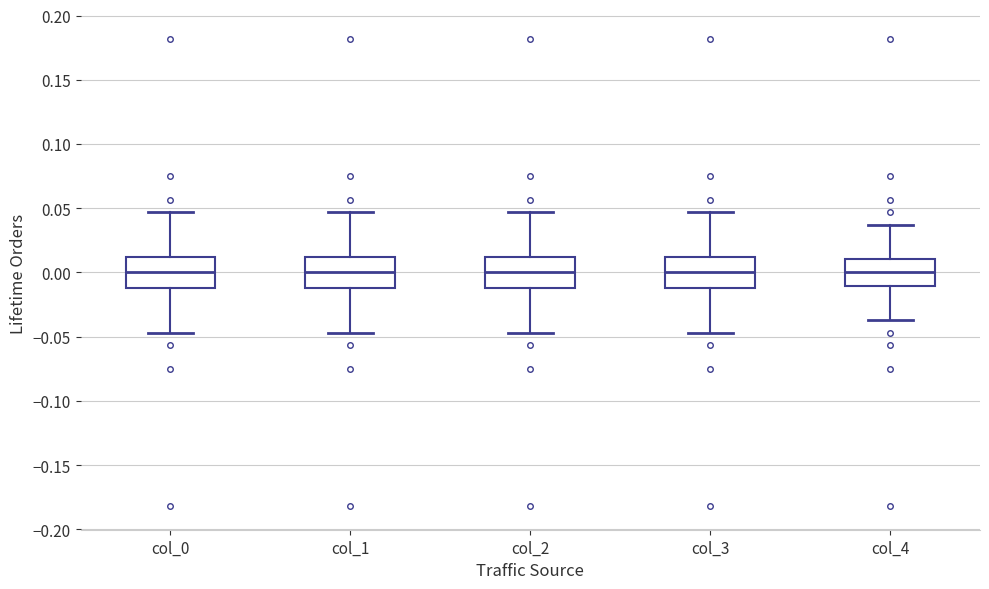

Reading left to right, read every box against the y-axis: the position of its median line, the range the box covers, and the ends of its whiskers. The values are not printed on the chart, so give them approximately, as read against the axis.

col_0: median 0.000, box -0.010 to 0.010, whiskers -0.045 to 0.045
col_1: median 0.000, box -0.010 to 0.010, whiskers -0.045 to 0.045
col_2: median 0.000, box -0.010 to 0.010, whiskers -0.045 to 0.045
col_3: median 0.000, box -0.010 to 0.010, whiskers -0.045 to 0.045
col_4: median 0.000, box -0.010 to 0.010, whiskers -0.035 to 0.035